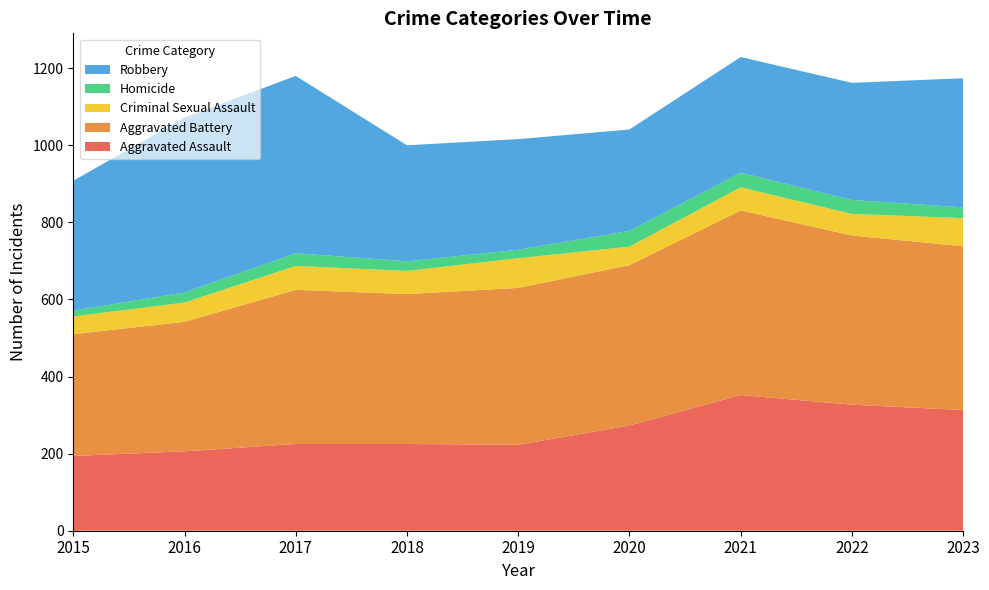

Reading left to right, extract all data points from this chart.

Aggravated Assault: 2015=194	2016=206	2017=225	2018=225	2019=223	2020=273	2021=352	2022=327	2023=313
Aggravated Battery: 2015=316	2016=336	2017=400	2018=389	2019=407	2020=416	2021=479	2022=439	2023=425
Criminal Sexual Assault: 2015=46	2016=50	2017=62	2018=60	2019=77	2020=48	2021=60	2022=56	2023=73
Homicide: 2015=15	2016=26	2017=33	2018=25	2019=22	2020=41	2021=38	2022=36	2023=28
Robbery: 2015=337	2016=454	2017=460	2018=301	2019=287	2020=263	2021=300	2022=304	2023=335